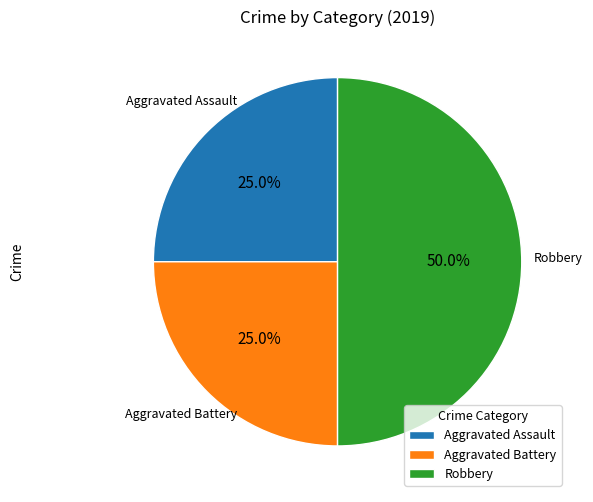

To the nearest percent, what is the combined percentage of Robbery and Aggravated Battery?

75%